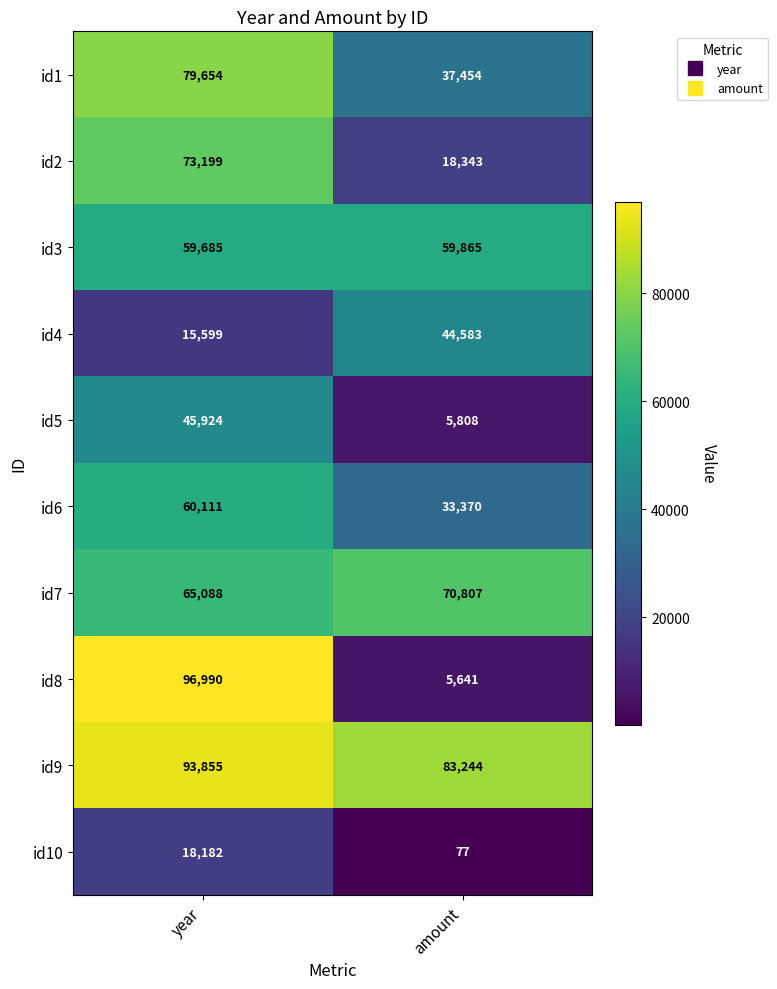

What is the sum of the id9 values at year and amount?

177099